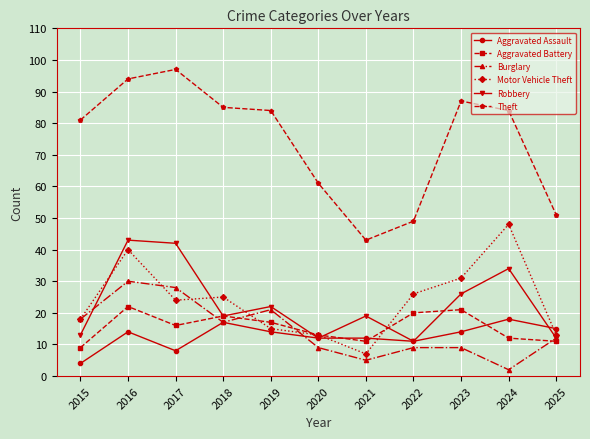

True or false: Motor Vehicle Theft has more than 2 interior local peaks.

True